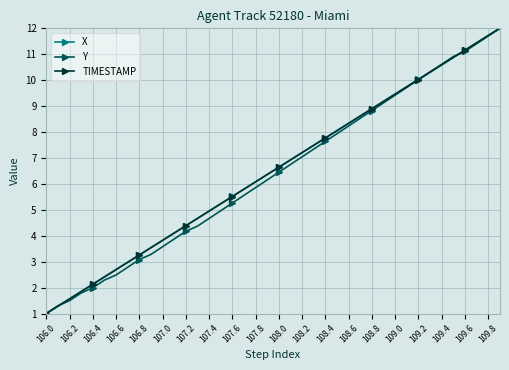

What is the smallest value displayed?

1.0